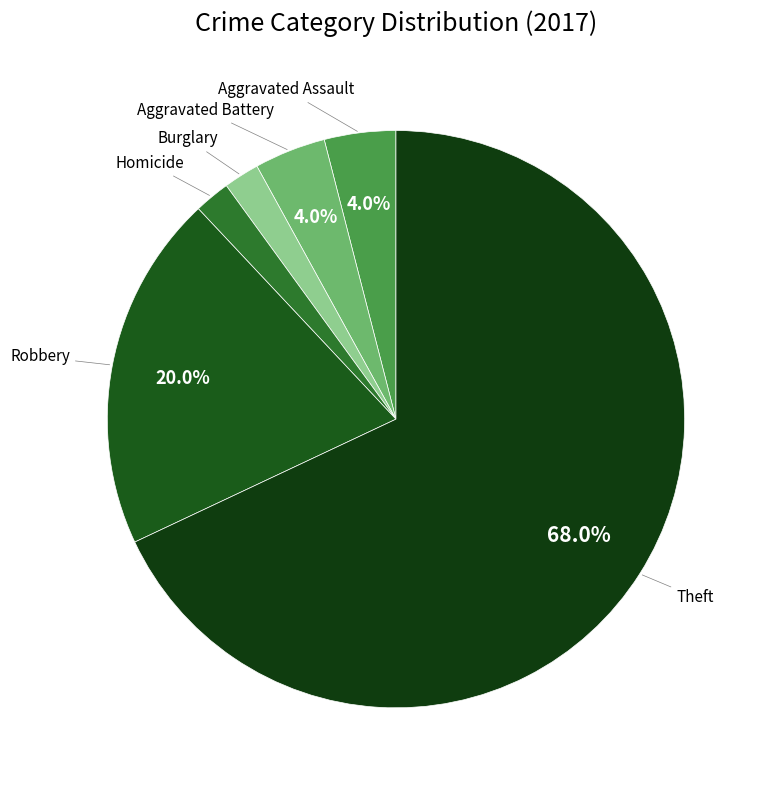

How many segments does this pie chart have?

6